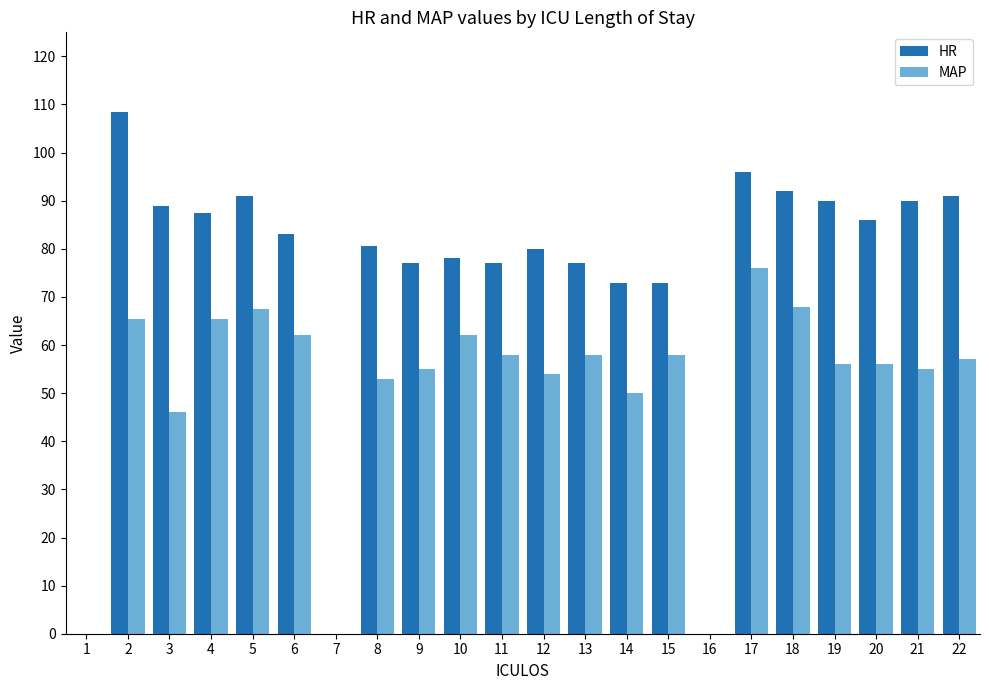

What is the sum of the HR values at 2 and 6?

191.5